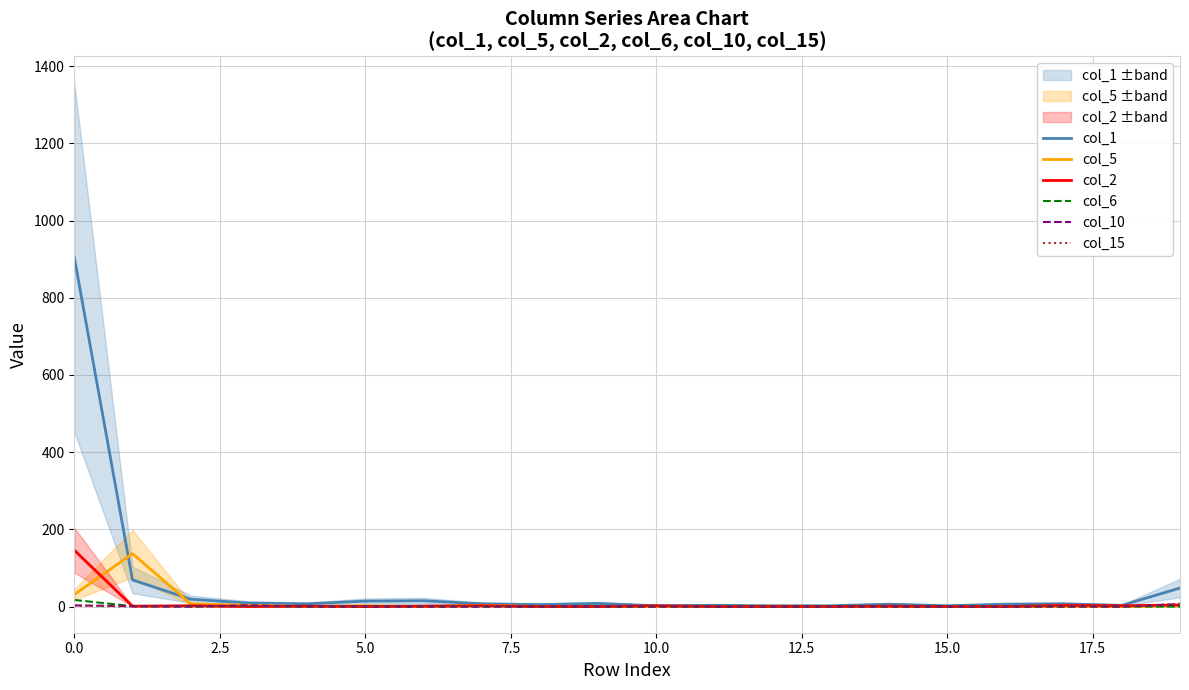

At how many categories does at least one series exceed 550?

1